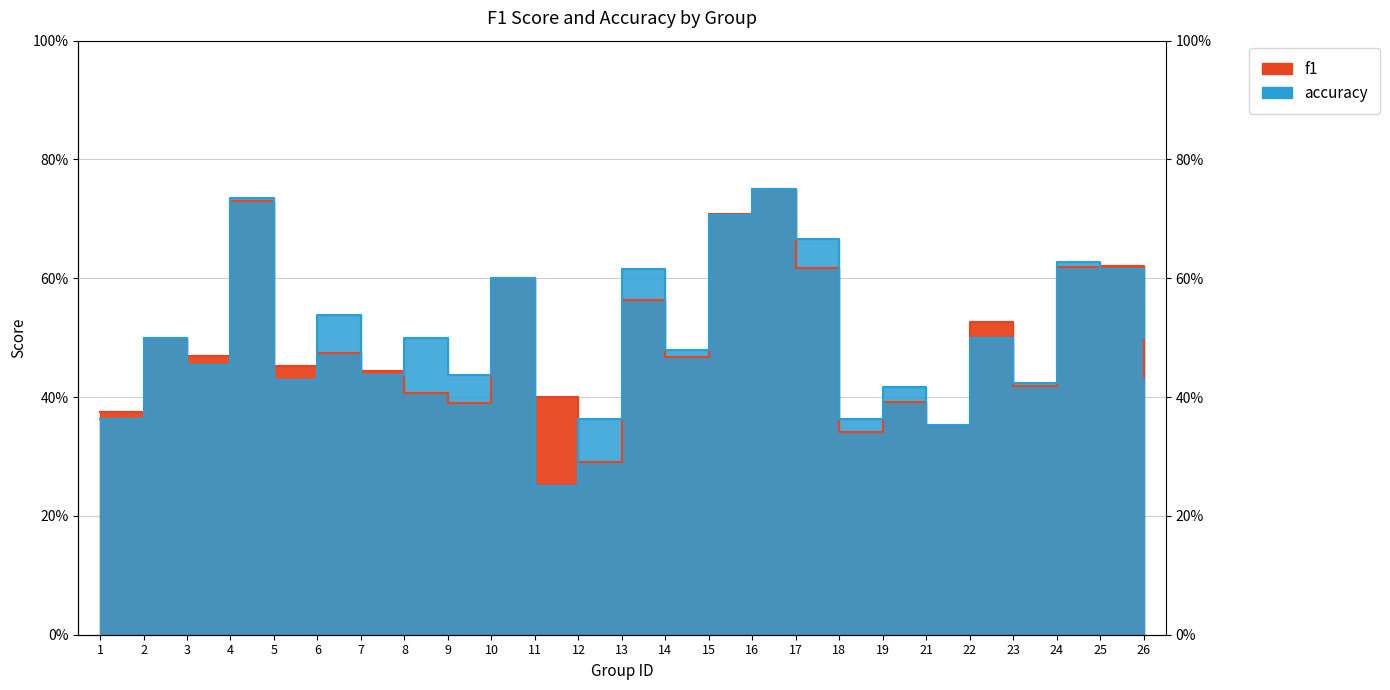

At which category is the sum across all series the highest?

16